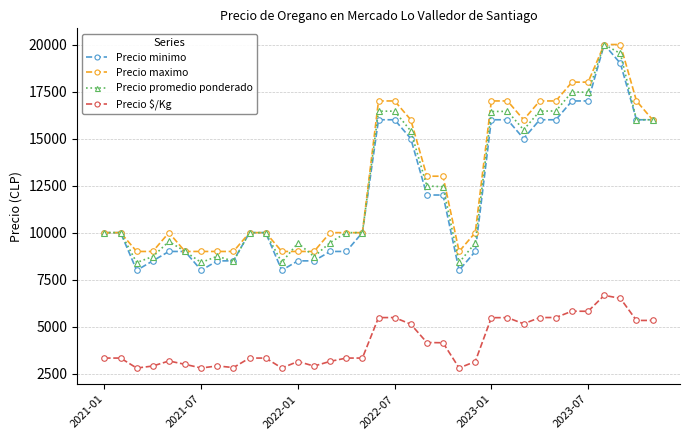

True or false: Precio promedio ponderado has more than 0 points higher than both neighbors.

True